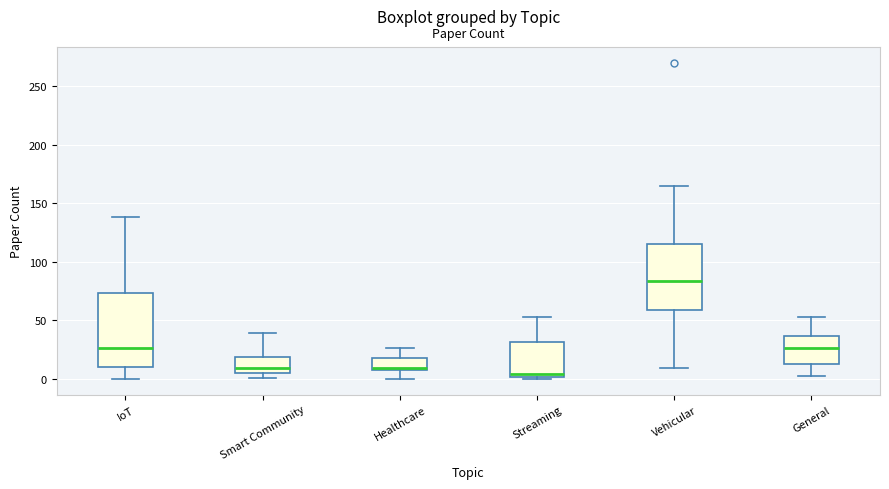

Where is the upper edge of the box for Vehicular on the y-axis? The values are not printed on the chart, so give them approximately, as read against the axis.

115